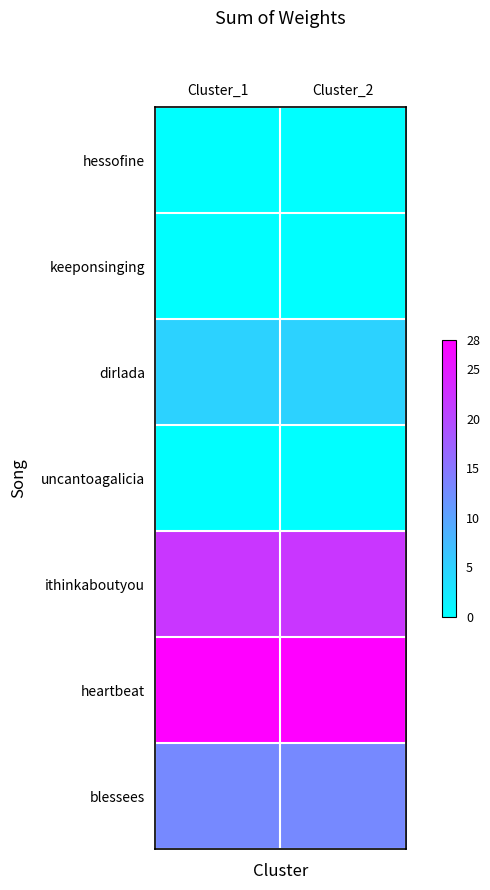

What is the difference between the highest and lowest values at Cluster_2?

28